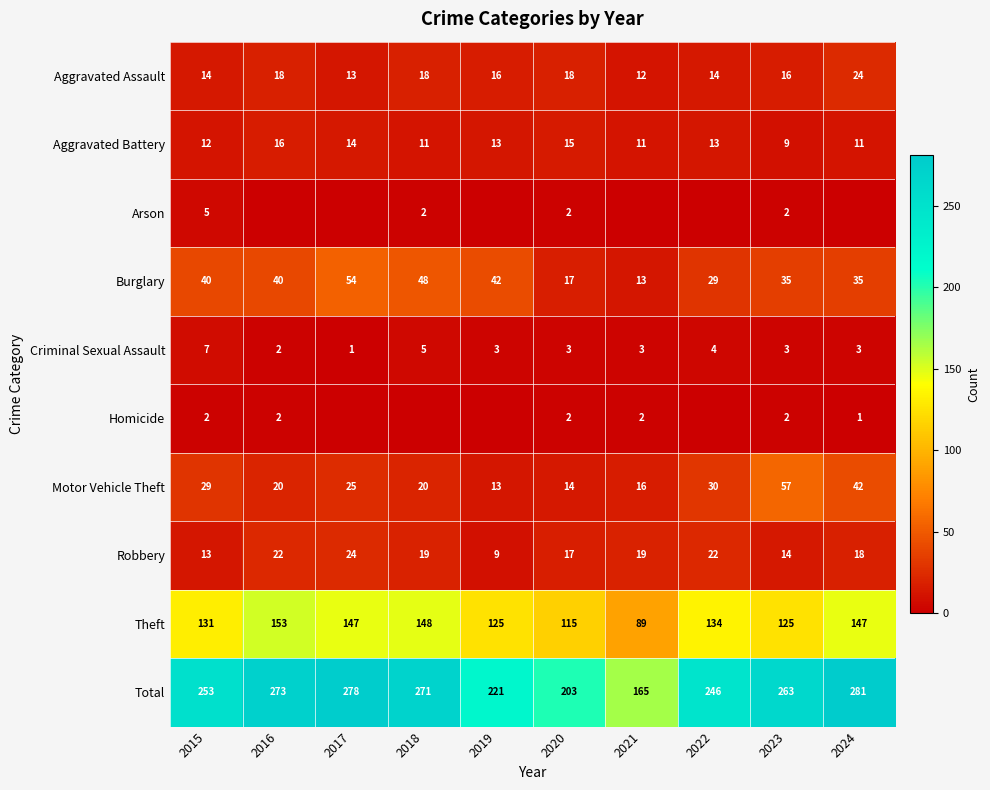

The Aggravated Assault series shows 22 at 2019. True or false?

False